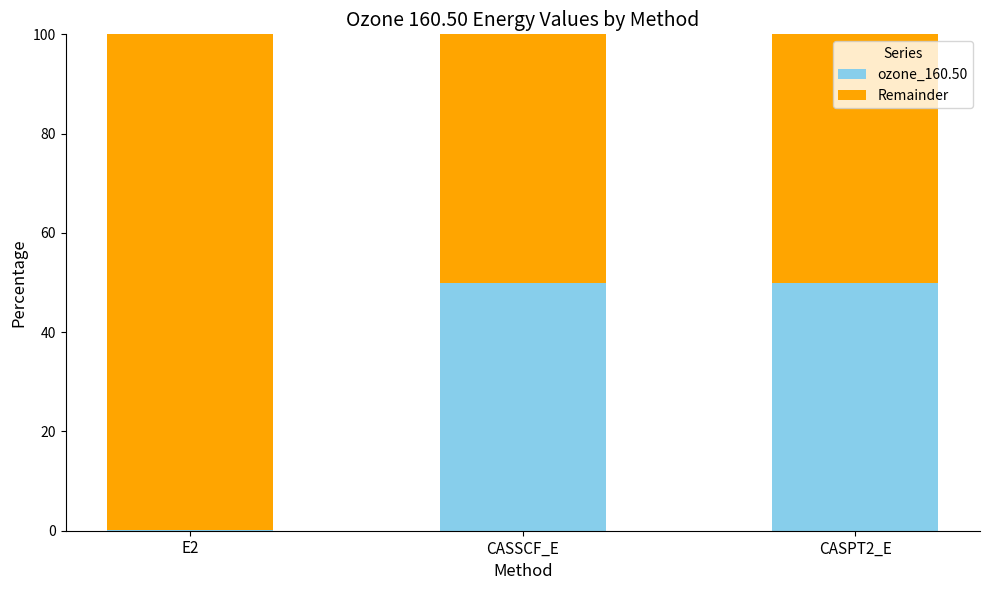

What is the maximum value for ozone_160.50?

50.0